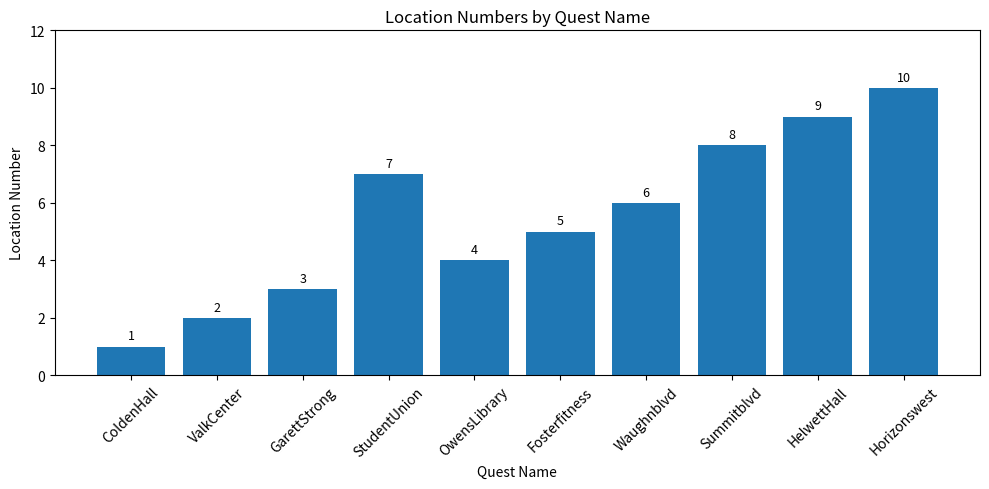

Between OwensLibrary and ColdenHall, which is larger?

OwensLibrary